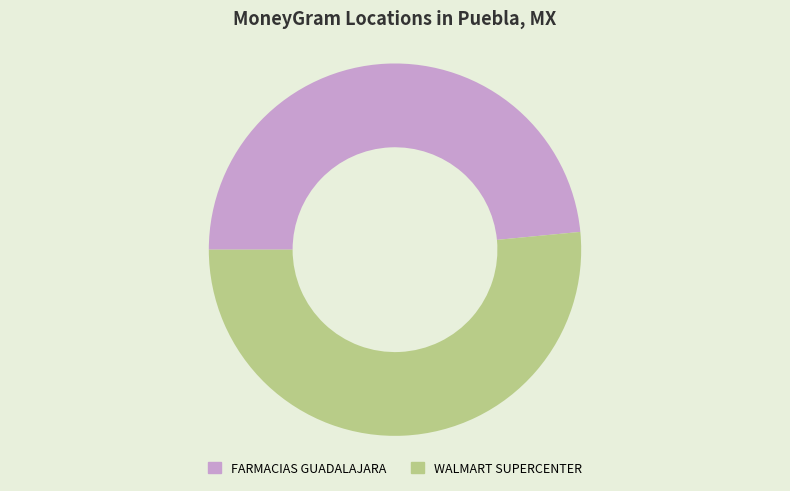

Does any single category account for the majority?

Yes